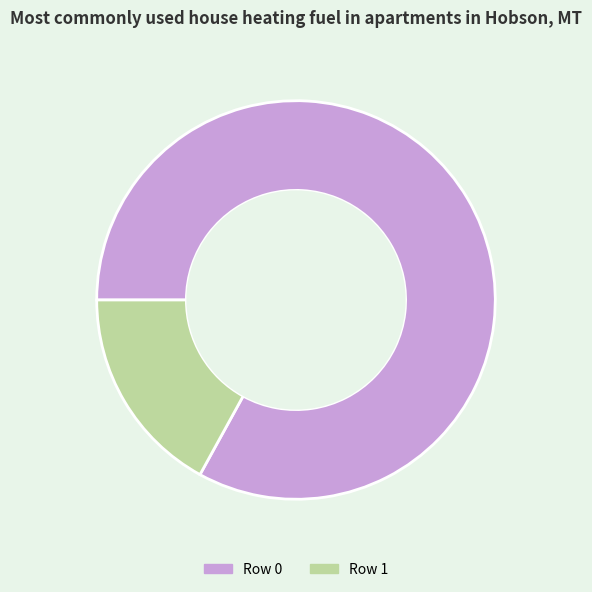

Which has a higher value, Row 0 or Row 1?

Row 0